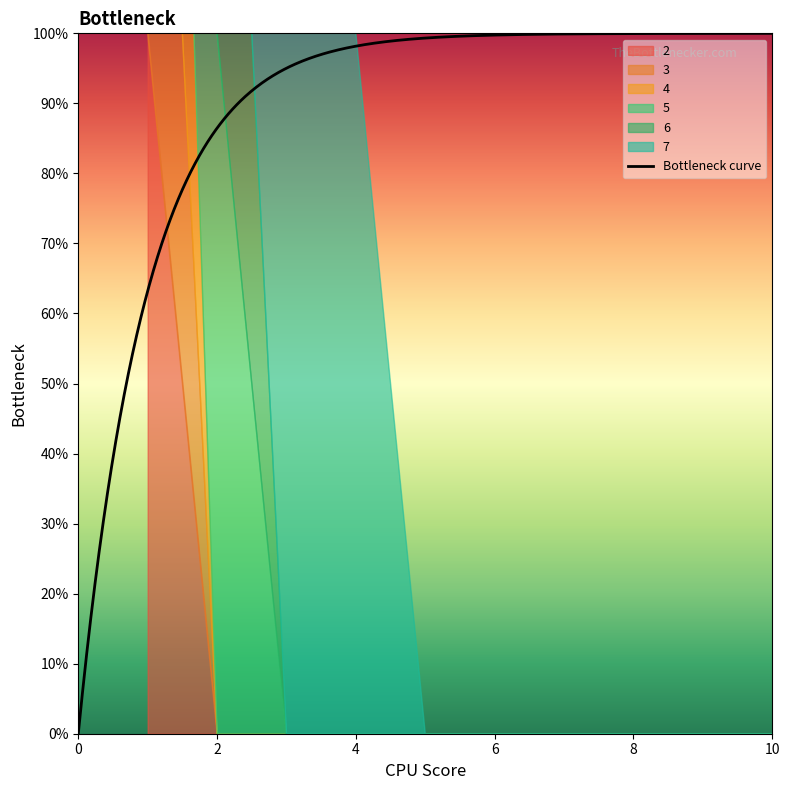

At which category is the sum across all series the highest?

1